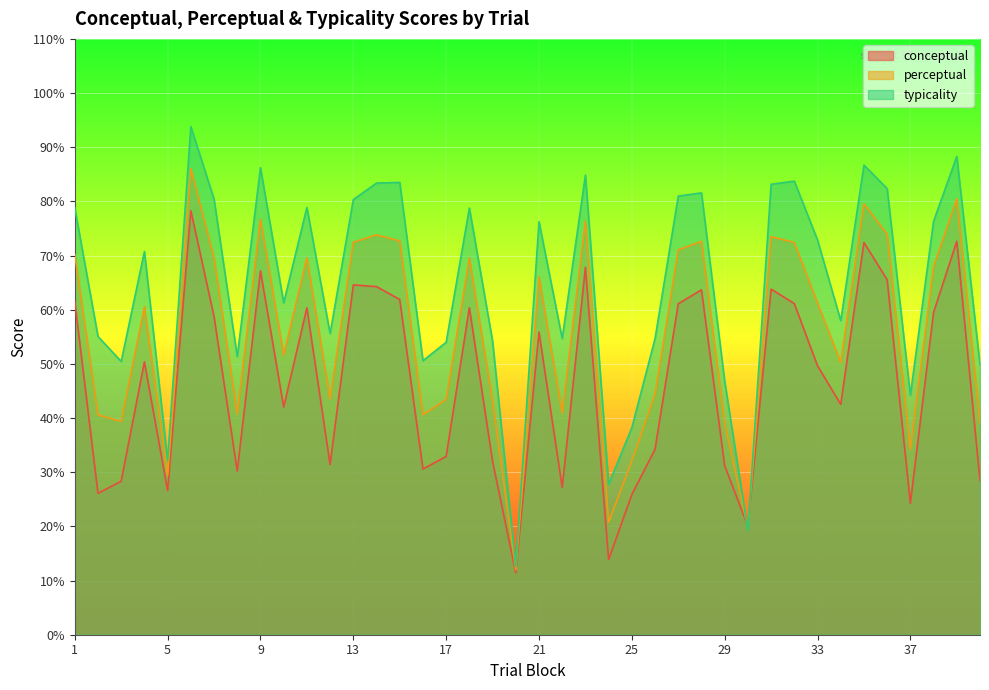

After their last crossing, which series has the higher values: perceptual or conceptual?

perceptual